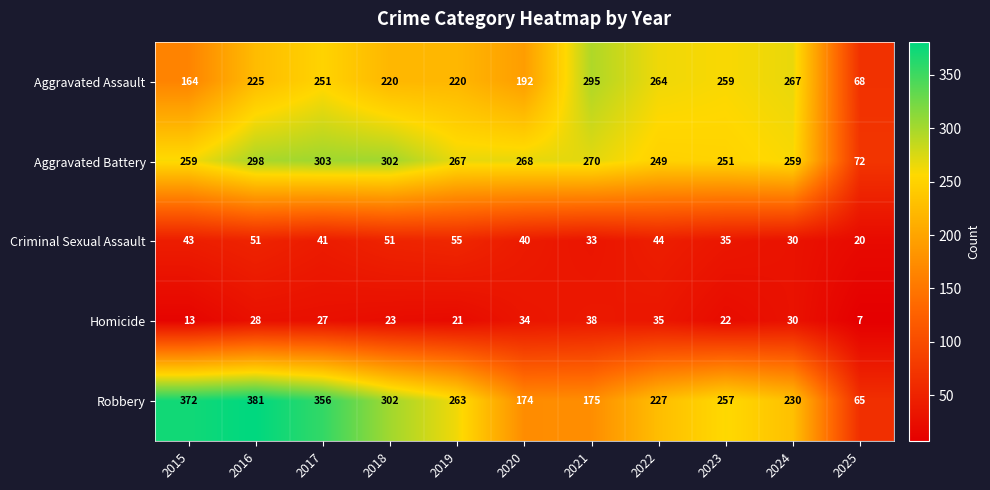

What is the lowest value of the Aggravated Battery series?

72